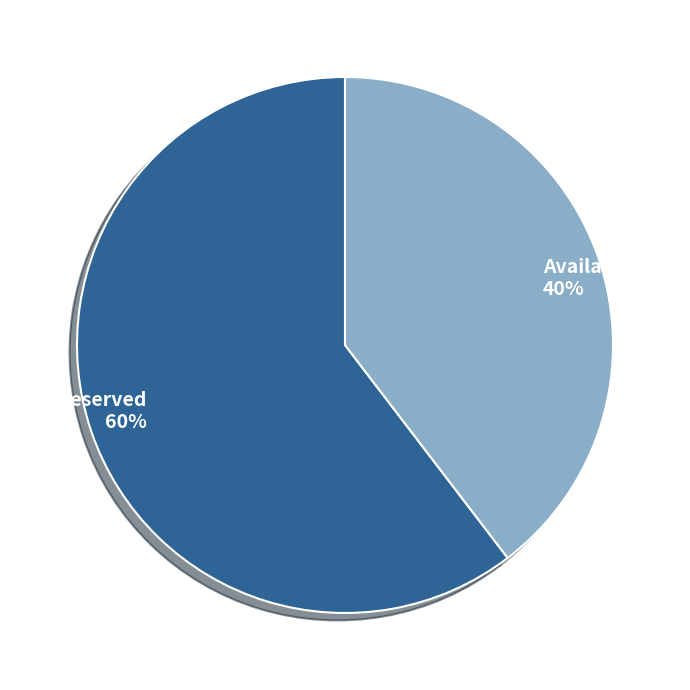

Is there any slice that represents more than half of the pie?

Yes